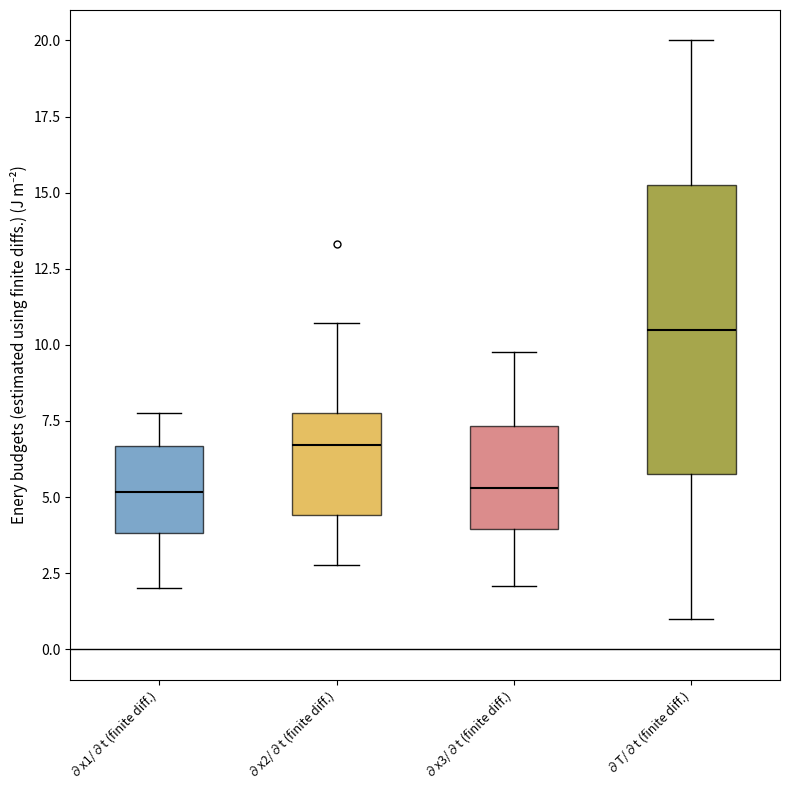

Reading left to right, read every box against the y-axis: the position of its median line, the range the box covers, and the ends of its whiskers. The values are not printed on the chart, so give them approximately, as read against the axis.

∂x1/∂t (finite diff.): median 5.0, box 4.0 to 6.5, whiskers 2.0 to 8.0
∂x2/∂t (finite diff.): median 6.5, box 4.5 to 8.0, whiskers 3.0 to 10.5
∂x3/∂t (finite diff.): median 5.5, box 4.0 to 7.5, whiskers 2.0 to 9.5
∂T/∂t (finite diff.): median 10.5, box 6.0 to 15.5, whiskers 1.0 to 20.0